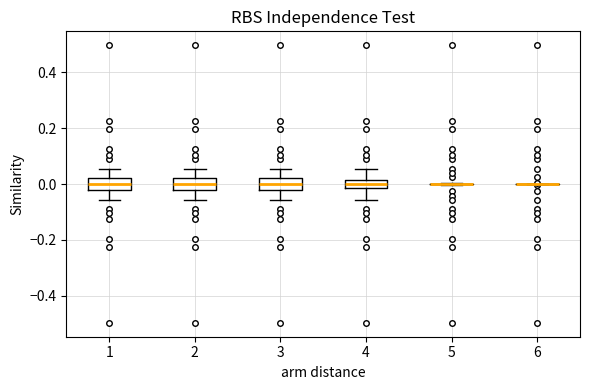

Where does the median line of the box at x = 3 sit on the y-axis? The values are not printed on the chart, so give them approximately, as read against the axis.

0.00